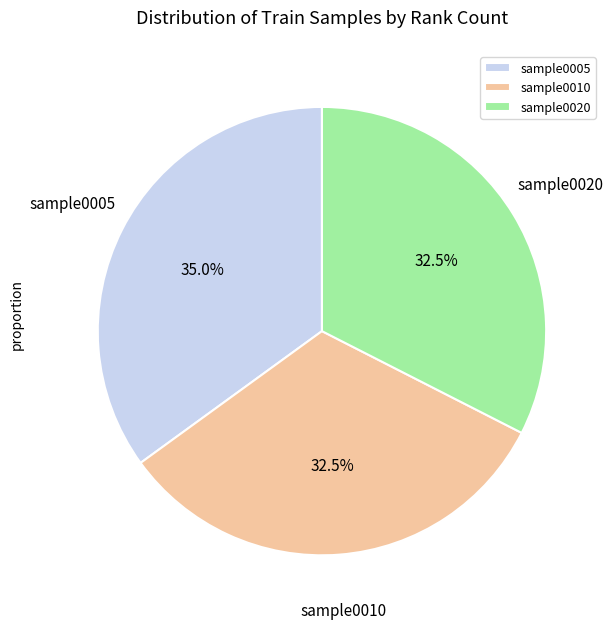

Is there a majority slice in this chart?

No